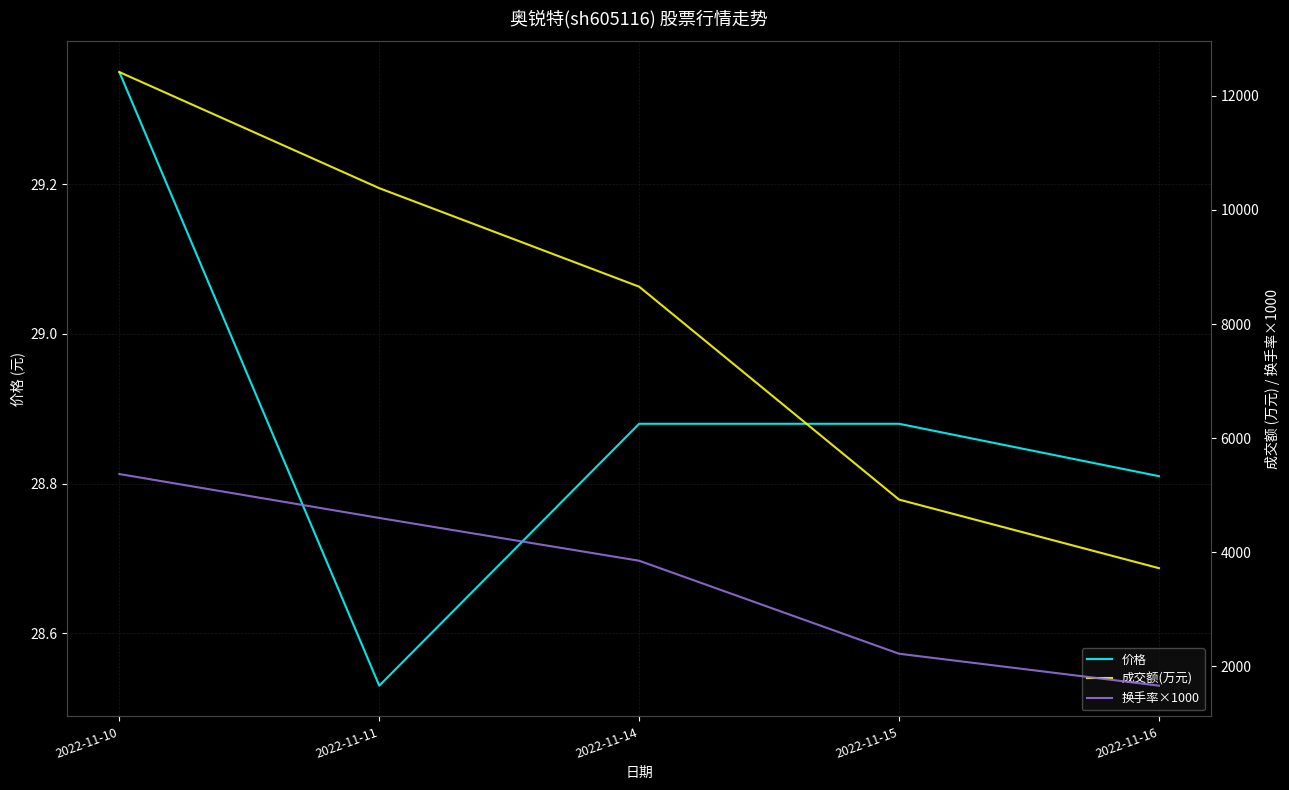

Which series changed the most between 2022-11-10 and 2022-11-16?

成交额(万元)